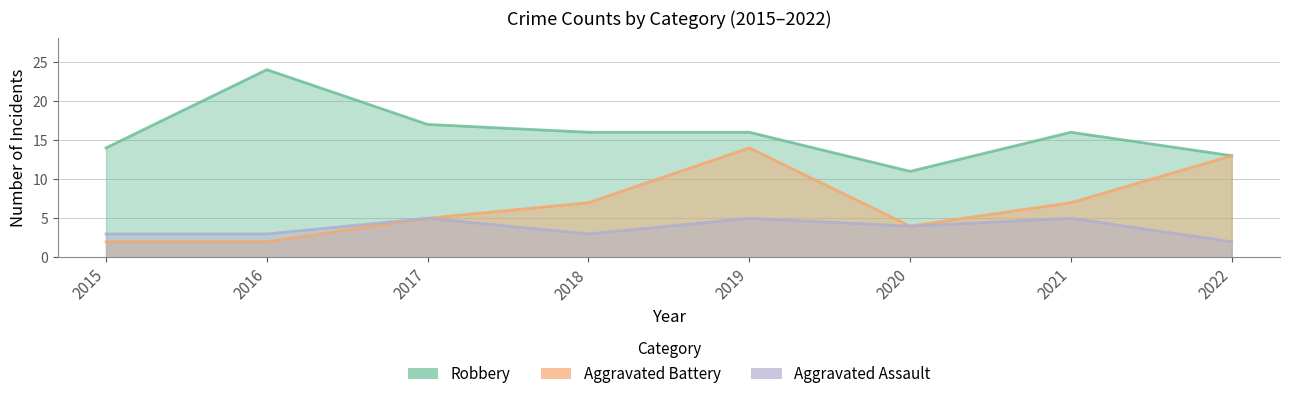

Is the value of Robbery at 2017 greater than the value of Aggravated Assault at 2021?

Yes